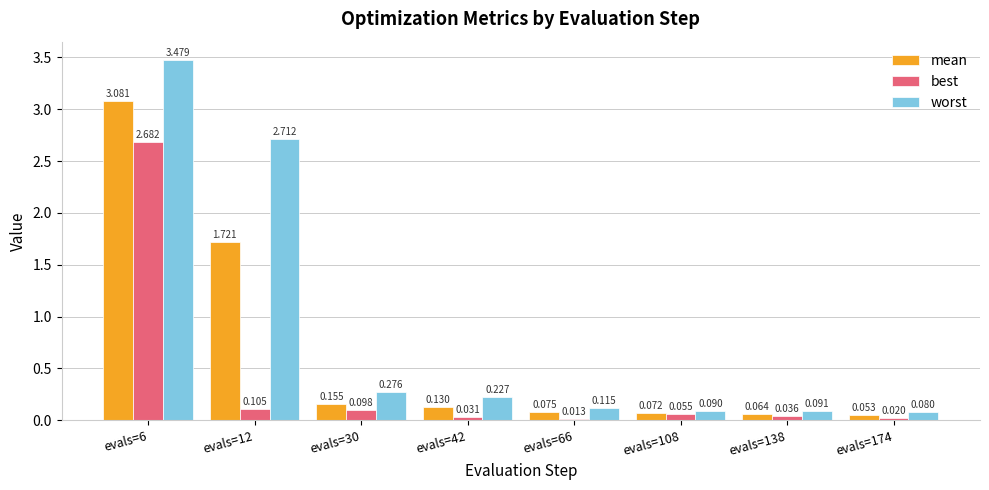

Which series has the largest range (max minus min)?

worst